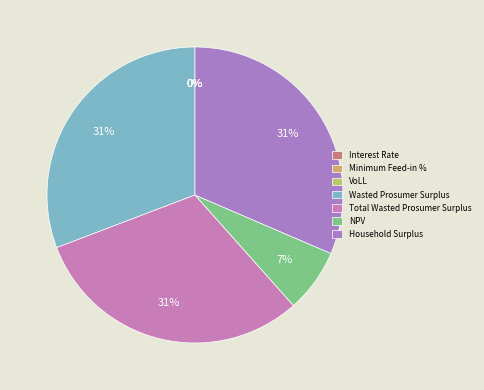

Does Household Surplus account for over 50% of the chart?

No